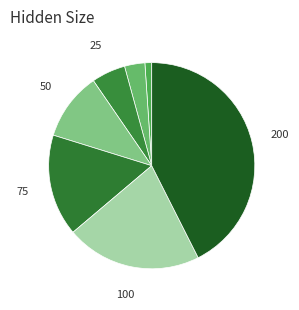

To the nearest percent, what is the difference between the largest and smallest slice percentages?

41%